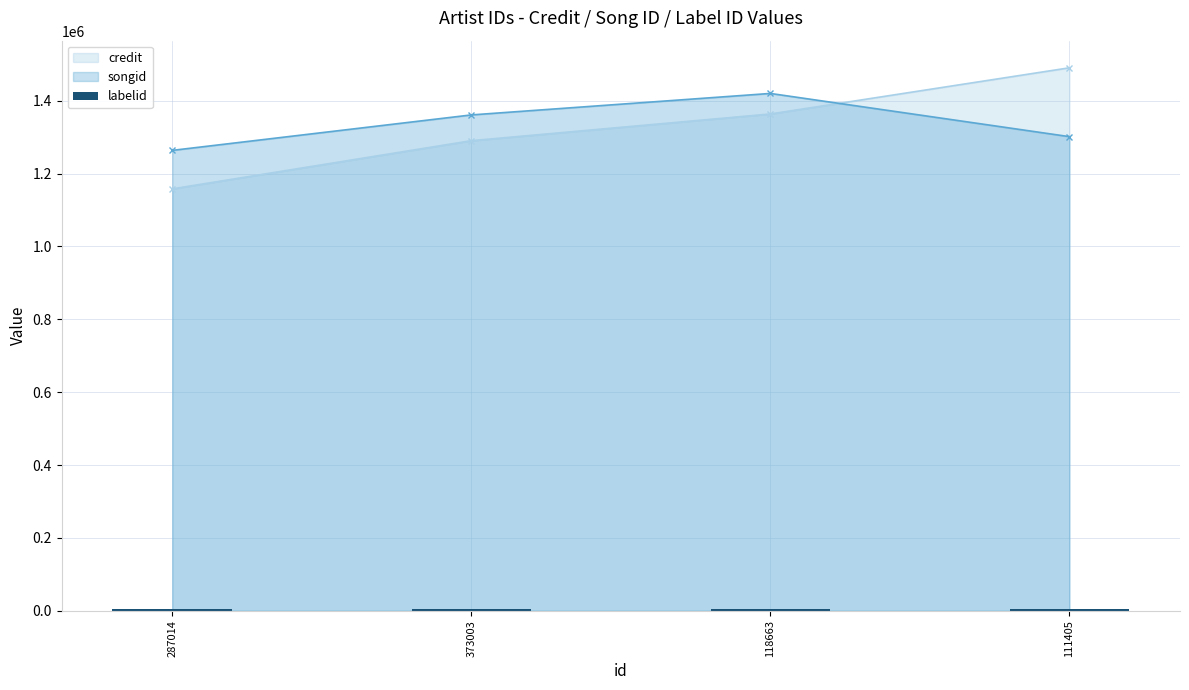

How many interior local peaks does the songid series have?

1